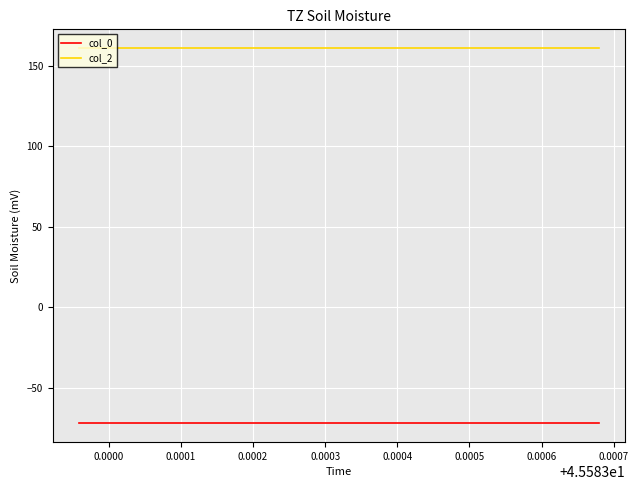

True or false: col_0 and col_2 cross at least once.

False